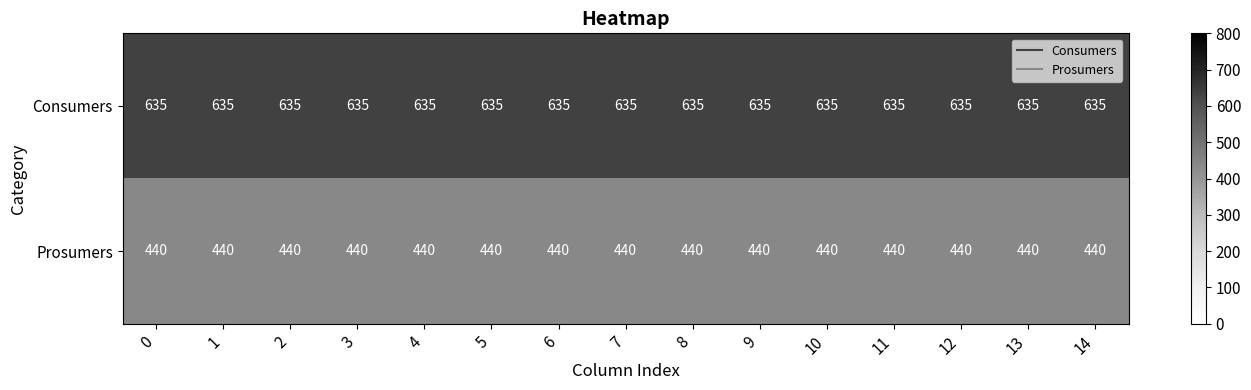

Rank the series by their average value, from lowest to highest.

Prosumers, Consumers